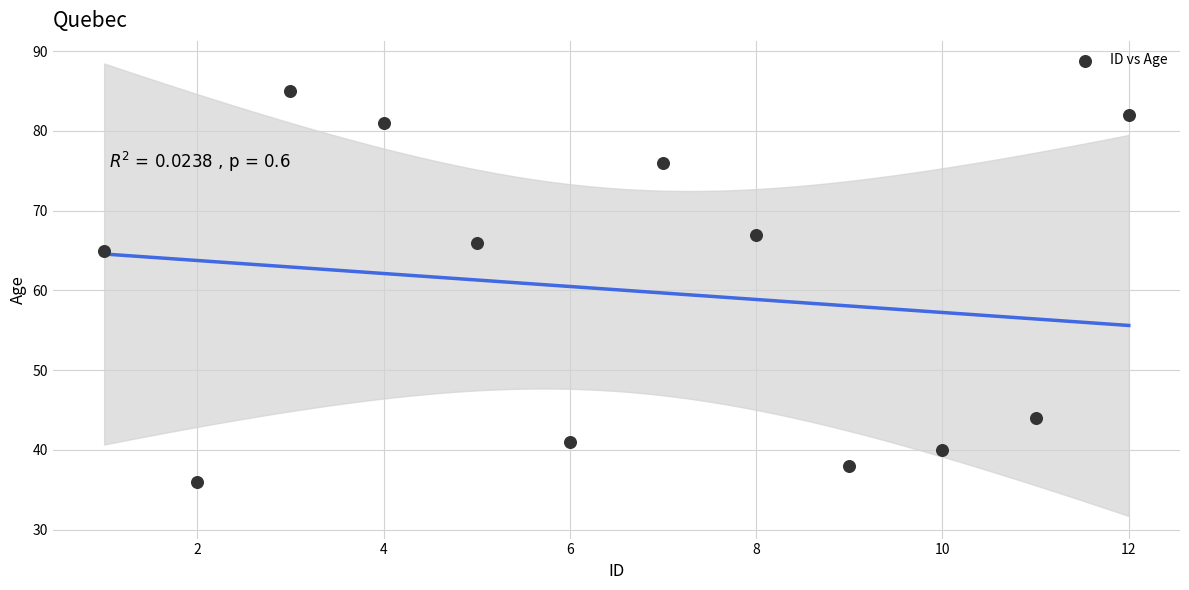

What Y value in the scatter plot is closest to 60?

65